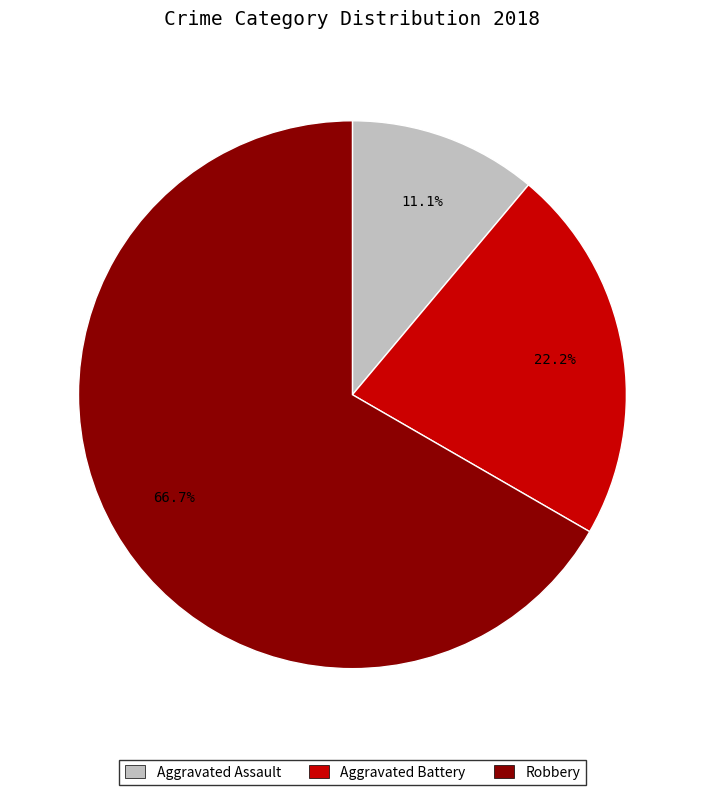

To the nearest percent, what percentage of the pie is Aggravated Assault?

11%